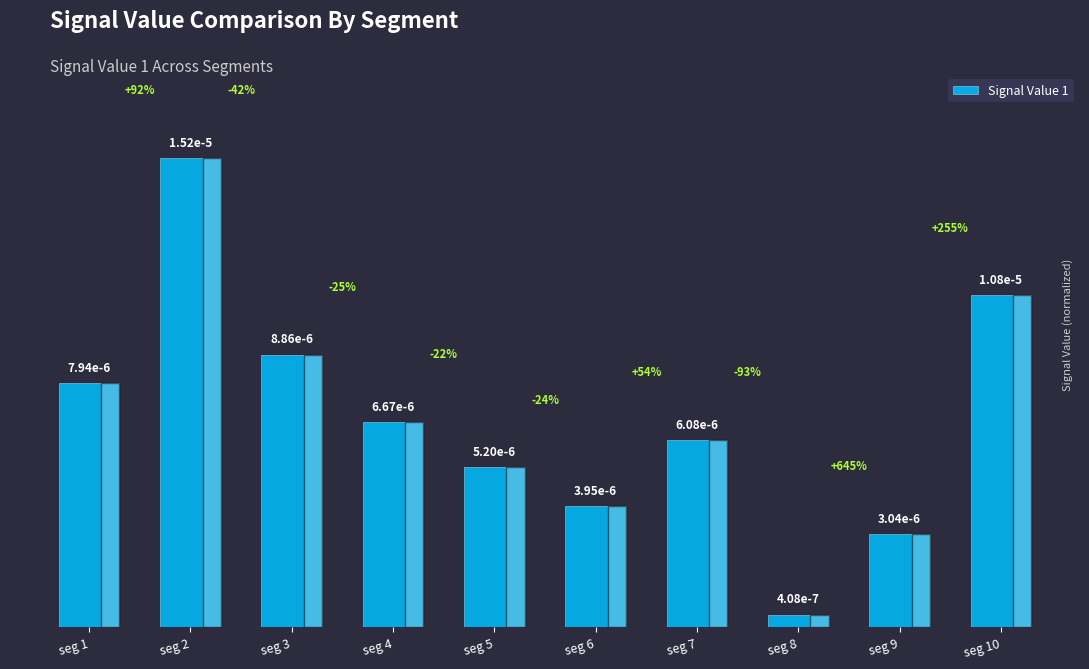

Are the bars horizontal?

No